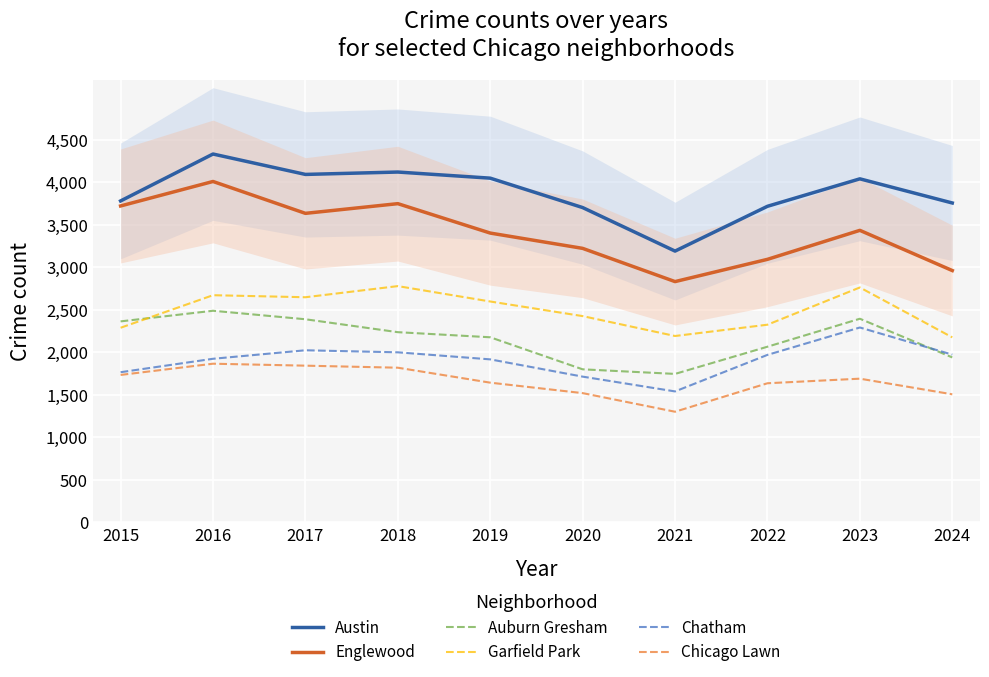

Is the value of Auburn Gresham at 2016 greater than the value of Chicago Lawn at 2015?

Yes